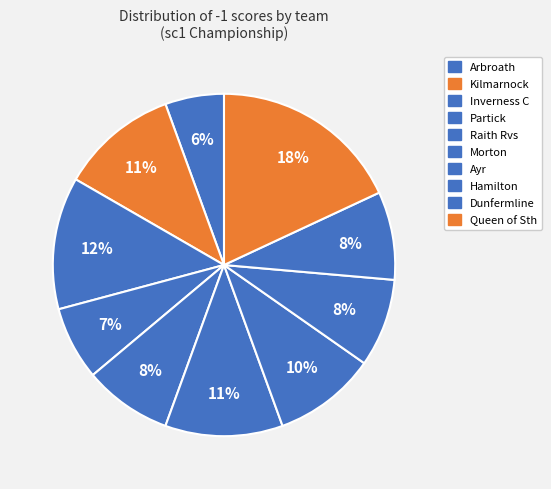

Is Dunfermline the majority of the pie?

No